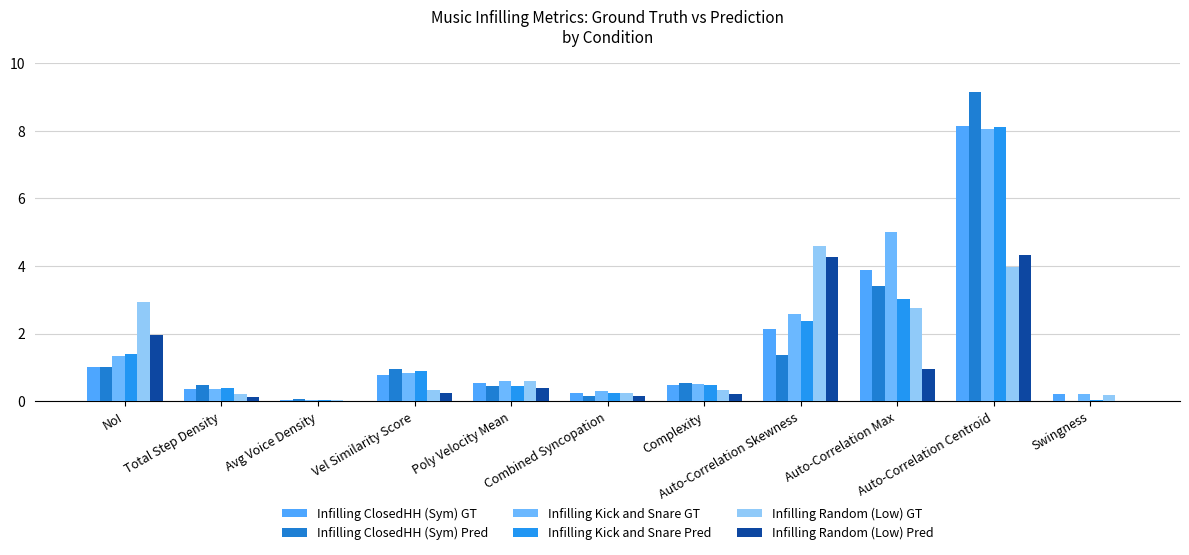

What is the value of the Infilling Random (Low) Pred bar at the 5th from the left?

0.4